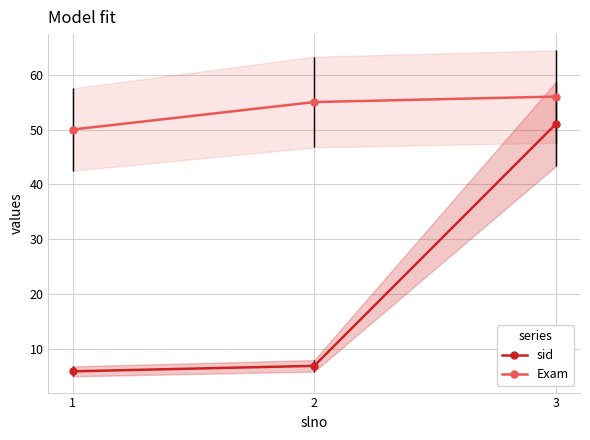

What is the sum of all Exam values?

161